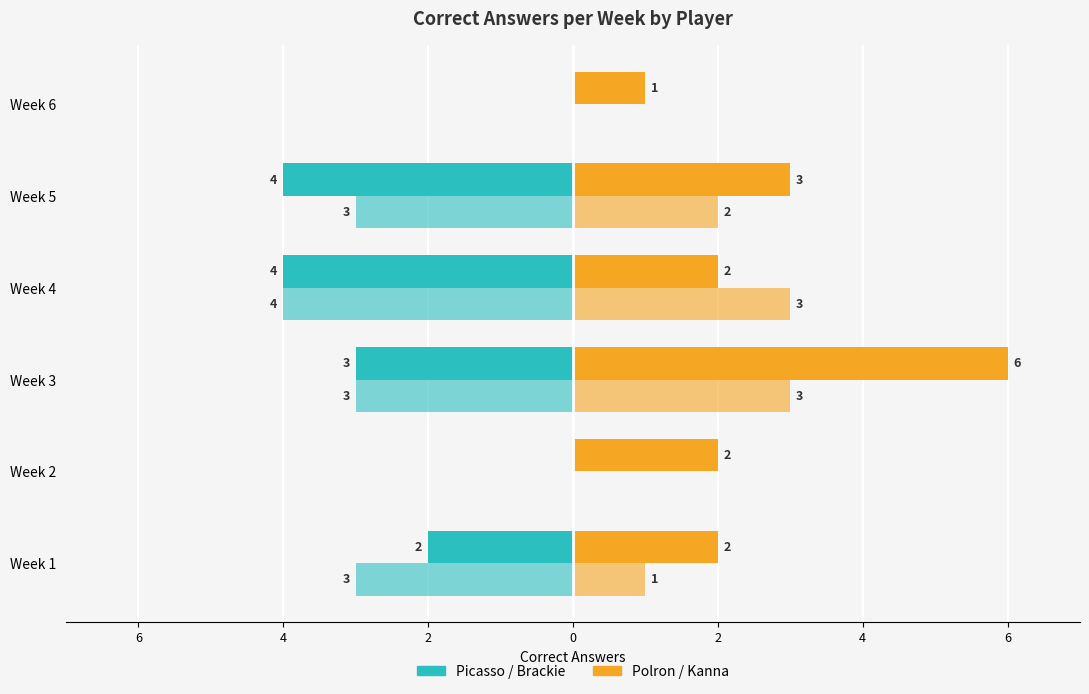

True or false: Polron has a value of 1 at Week 4.

False